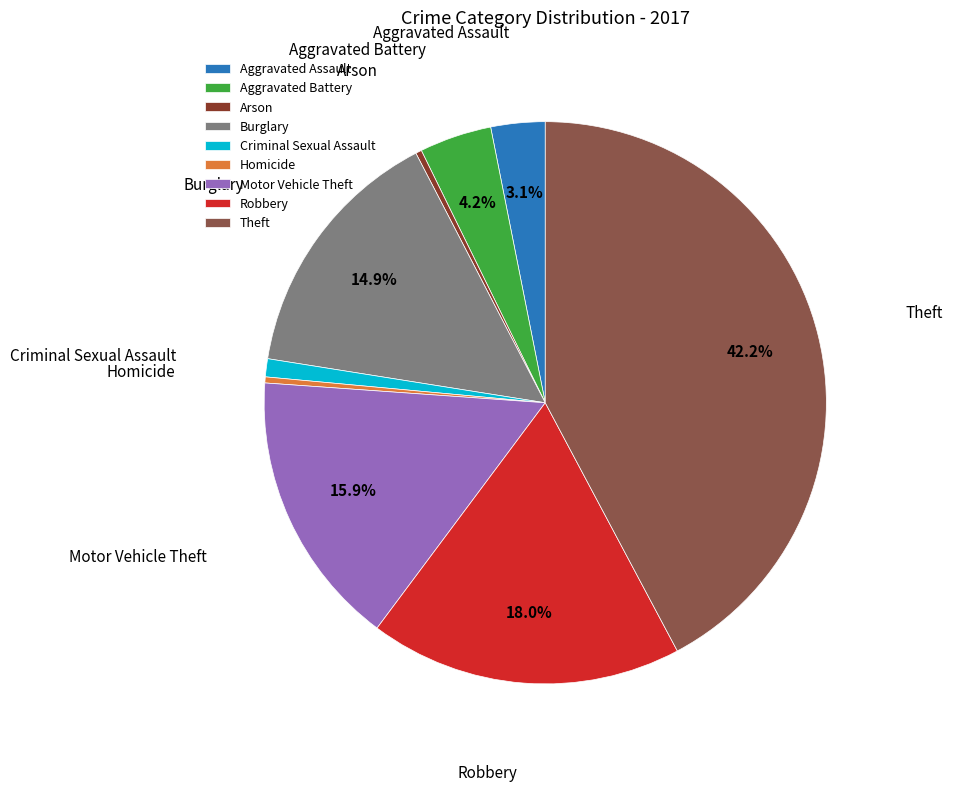

Which slice is the largest?

Theft